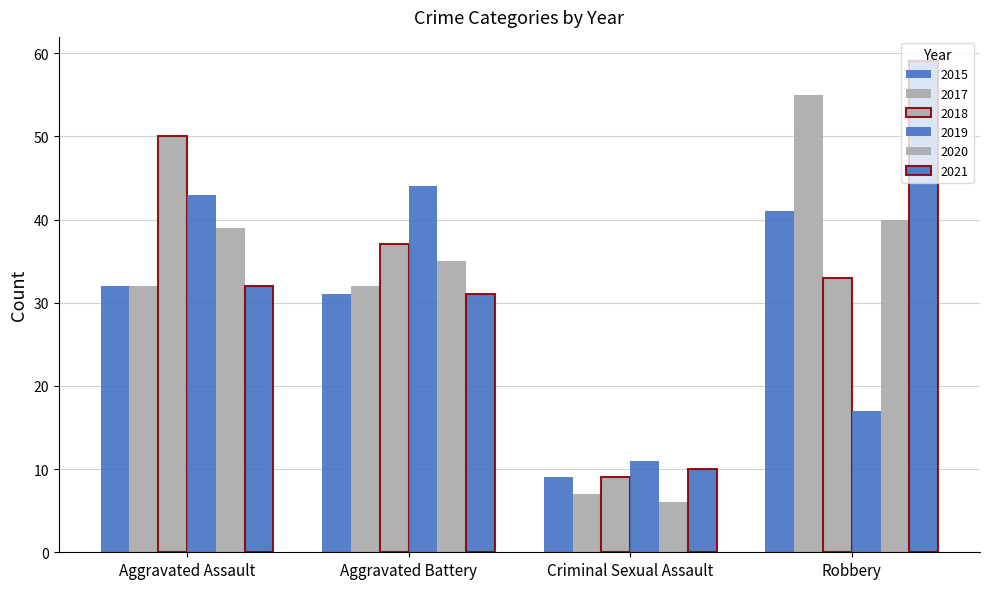

What position from the right is Robbery?

1